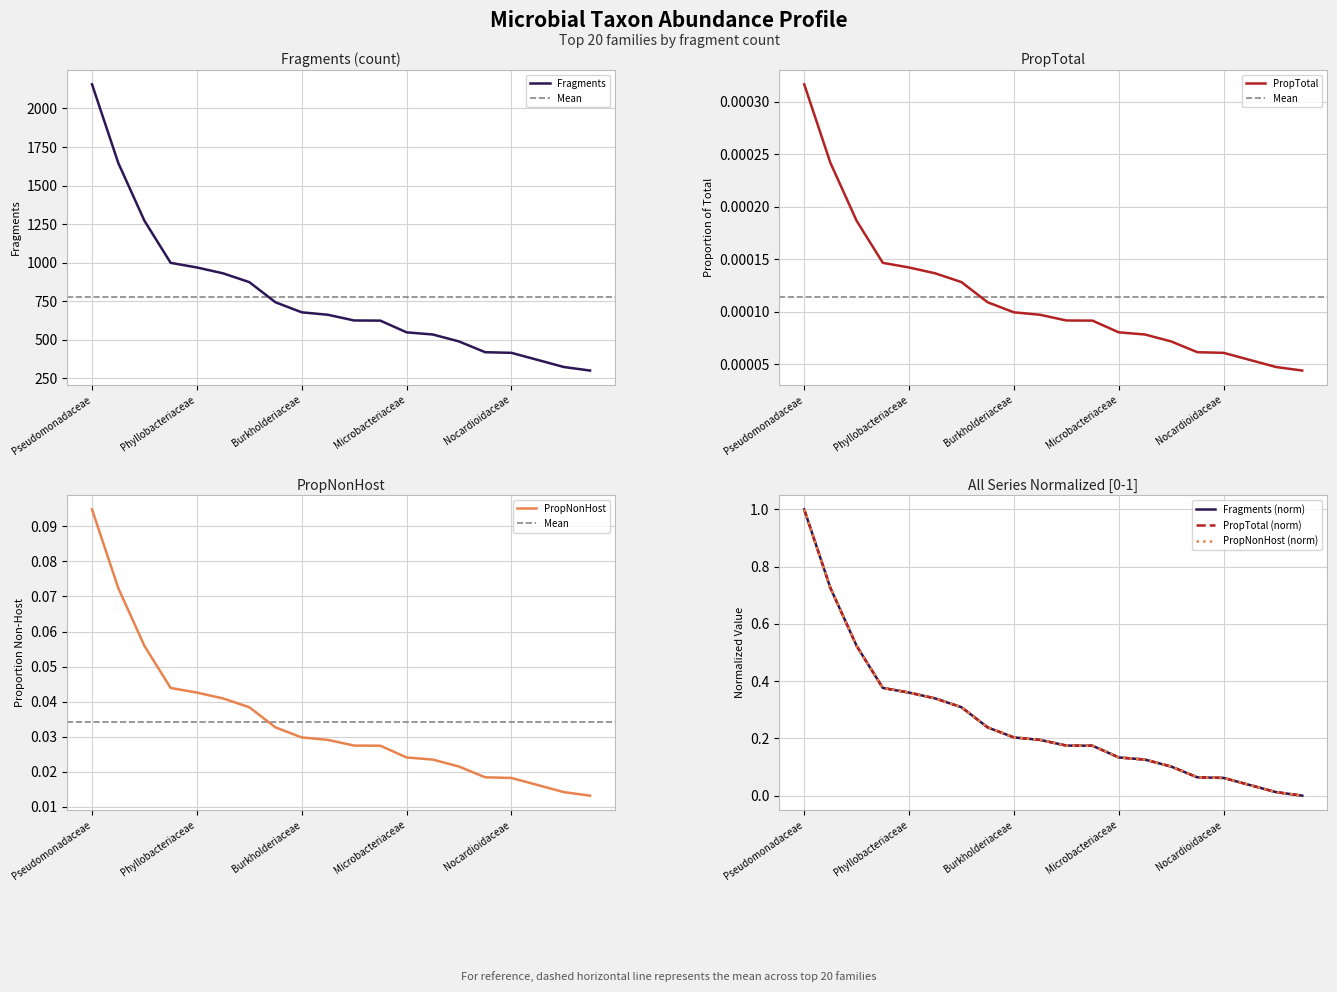

What is the total value across all series at Oxalobacteraceae?

322.0